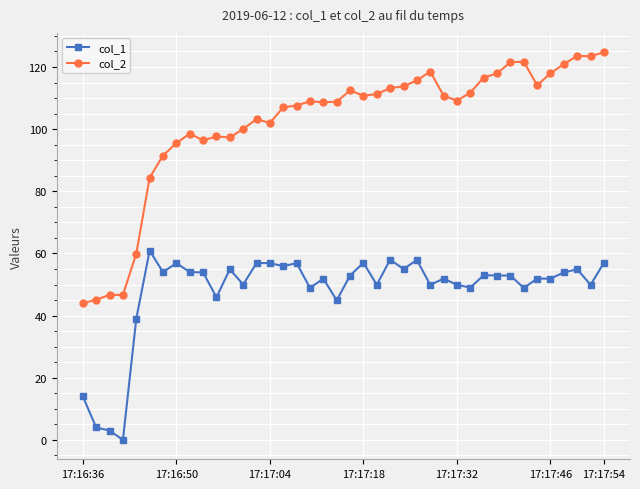

List the series in order of their overall mean, lowest first.

col_1, col_2